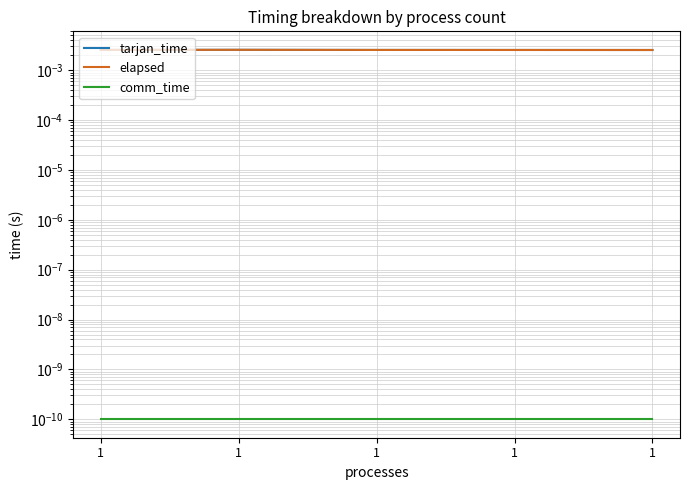

What are all the series names shown in the legend?

tarjan_time, elapsed, comm_time